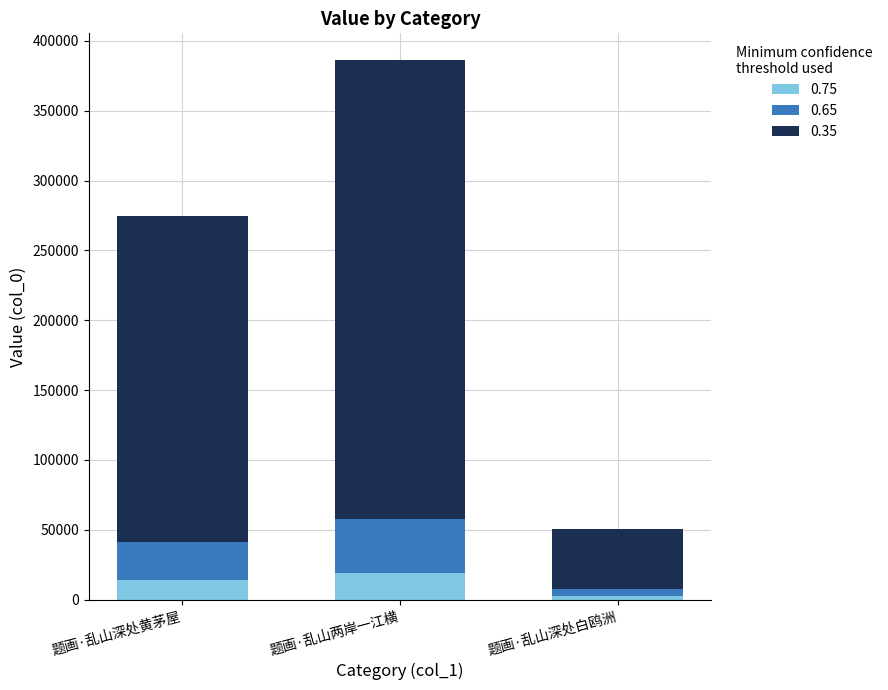

At which category is the sum across all series the highest?

题画·乱山两岸一江横